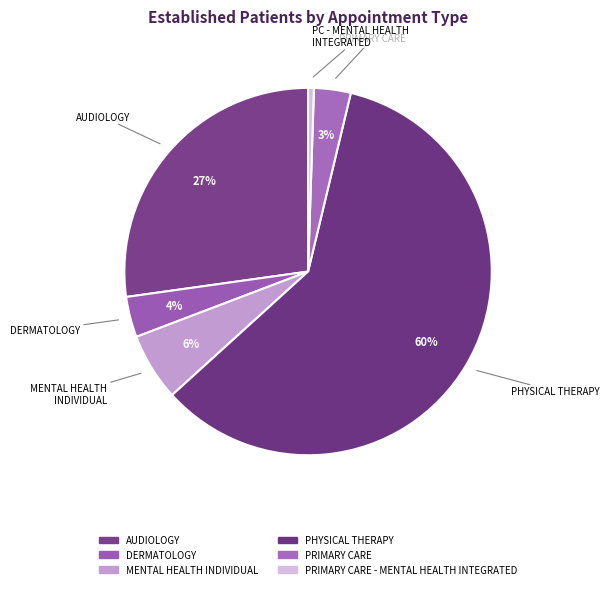

How many segments does this pie chart have?

6